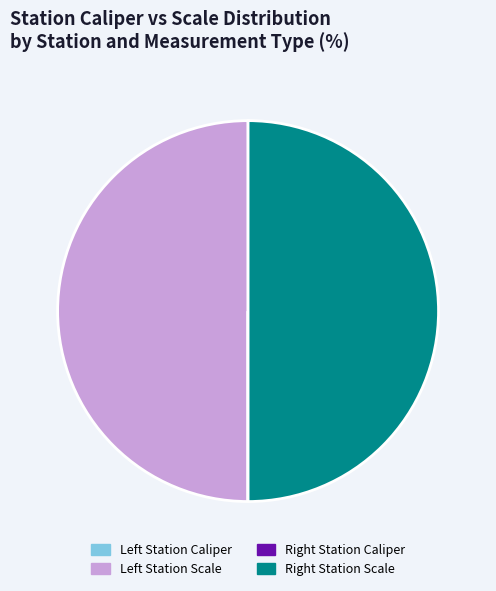

Which slice is the smallest?

Left Station Caliper